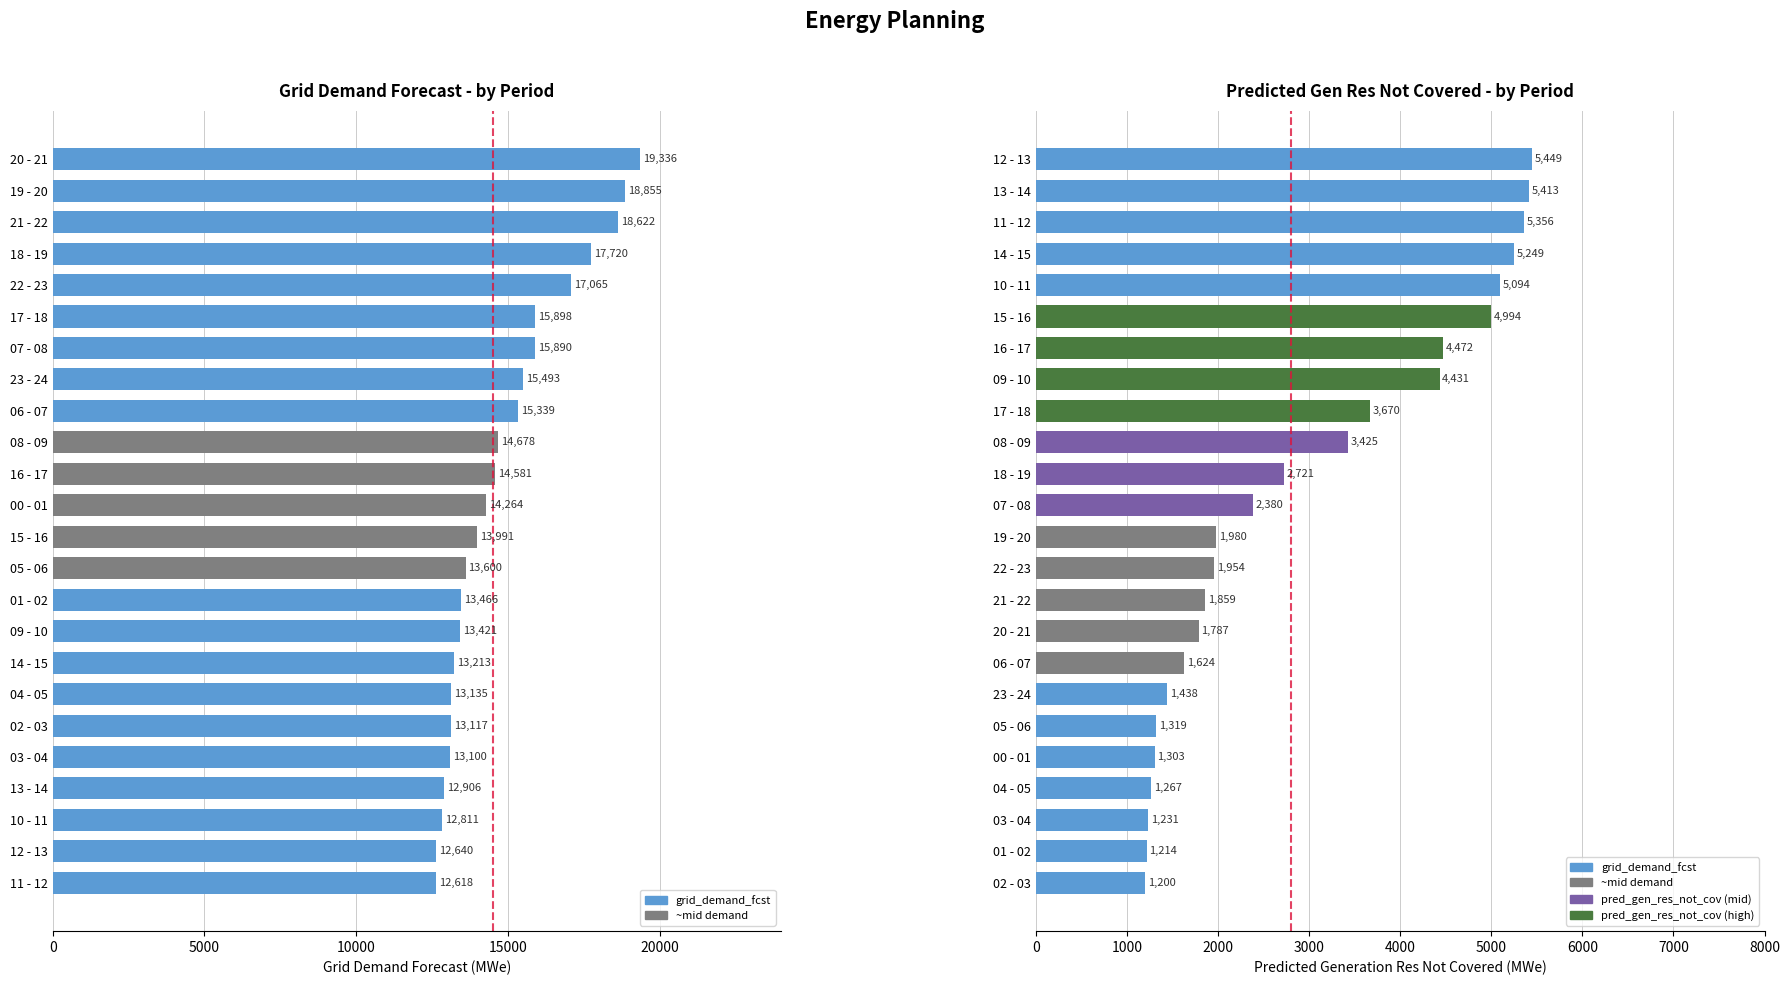

What is the difference between the maximum and minimum values in the pred_gen_res_not_cov series?

4249